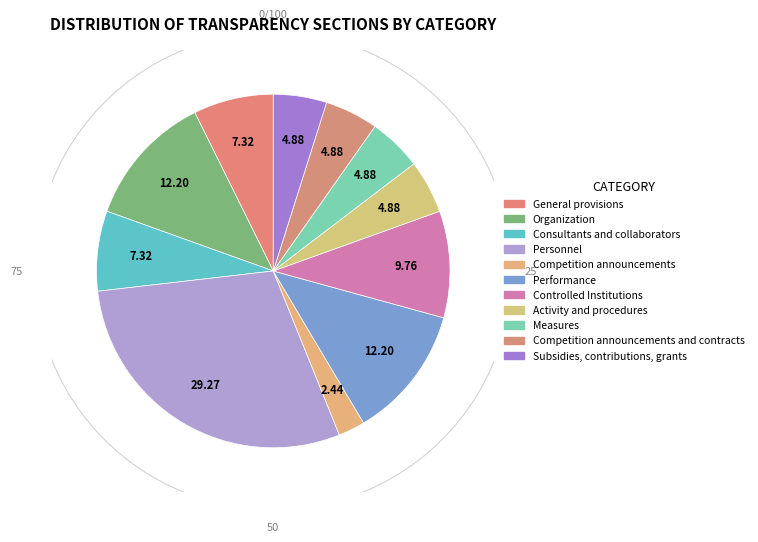

To the nearest percent, what percentage of the pie is Activity and procedures?

5%